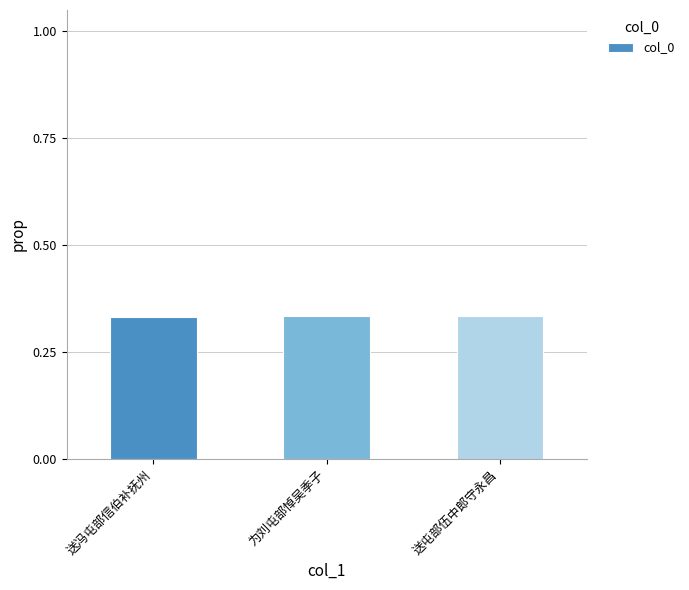

How many values are between 0 and 1?

3